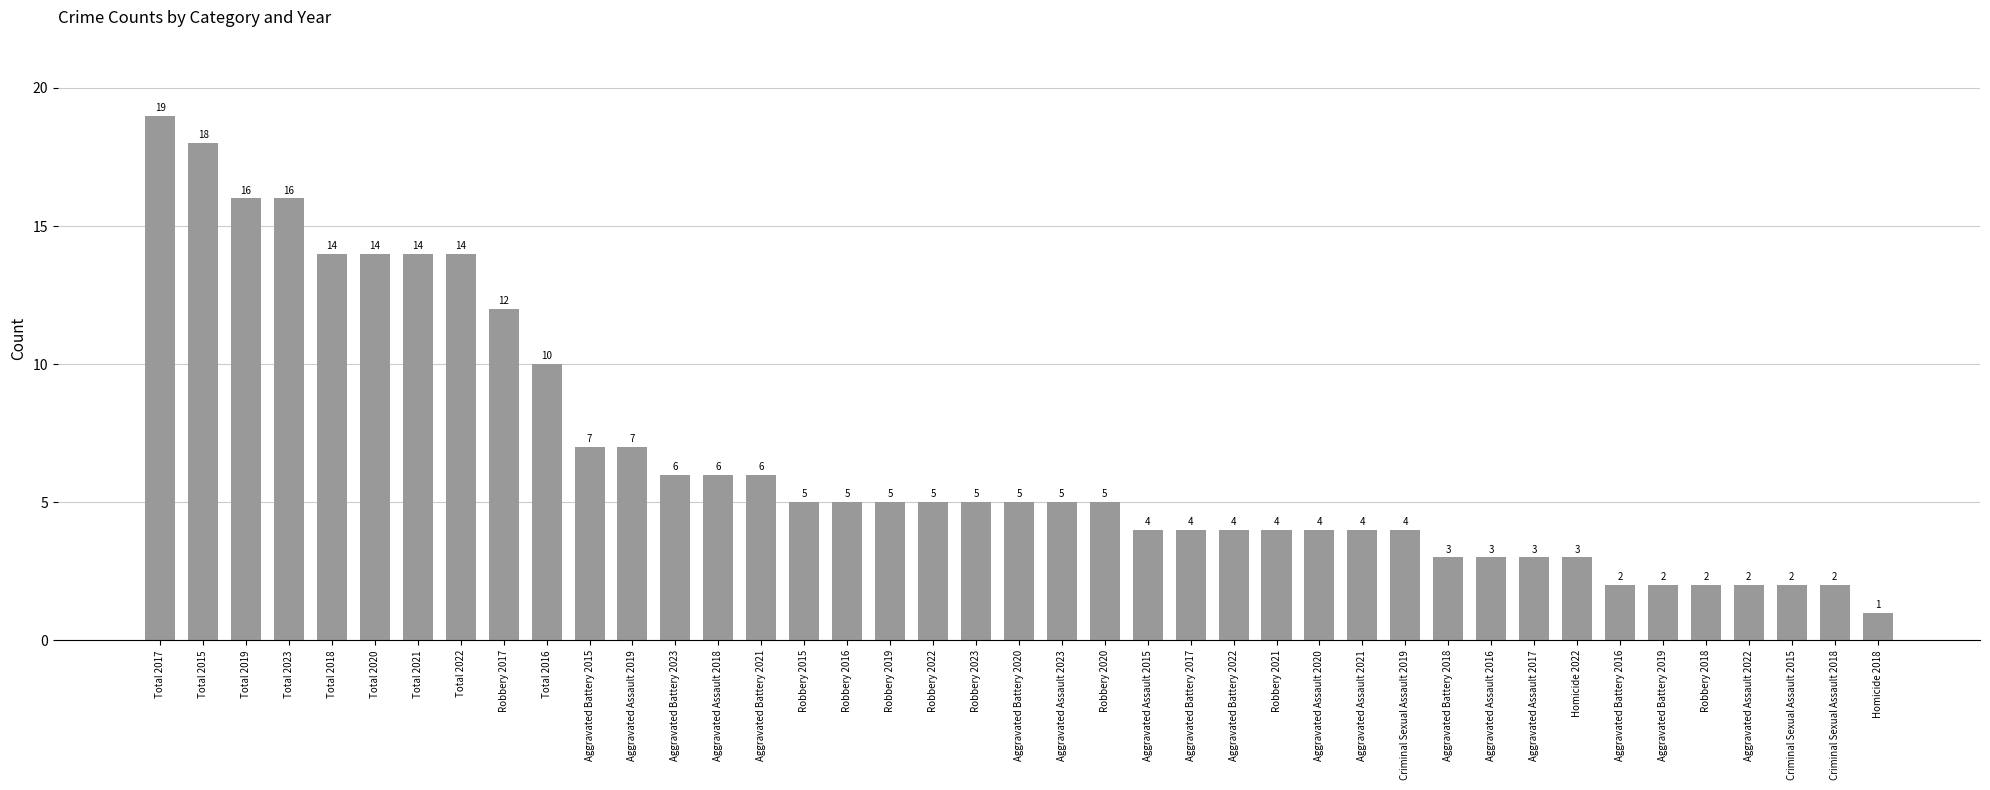

Reading right to left, what are all the values shown in this chart?

Homicide 2018=1	Criminal Sexual Assault 2018=2	Criminal Sexual Assault 2015=2	Aggravated Assault 2022=2	Robbery 2018=2	Aggravated Battery 2019=2	Aggravated Battery 2016=2	Homicide 2022=3	Aggravated Assault 2017=3	Aggravated Assault 2016=3	Aggravated Battery 2018=3	Criminal Sexual Assault 2019=4	Aggravated Assault 2021=4	Aggravated Assault 2020=4	Robbery 2021=4	Aggravated Battery 2022=4	Aggravated Battery 2017=4	Aggravated Assault 2015=4	Robbery 2020=5	Aggravated Assault 2023=5	Aggravated Battery 2020=5	Robbery 2023=5	Robbery 2022=5	Robbery 2019=5	Robbery 2016=5	Robbery 2015=5	Aggravated Battery 2021=6	Aggravated Assault 2018=6	Aggravated Battery 2023=6	Aggravated Assault 2019=7	Aggravated Battery 2015=7	Total 2016=10	Robbery 2017=12	Total 2022=14	Total 2021=14	Total 2020=14	Total 2018=14	Total 2023=16	Total 2019=16	Total 2015=18	Total 2017=19